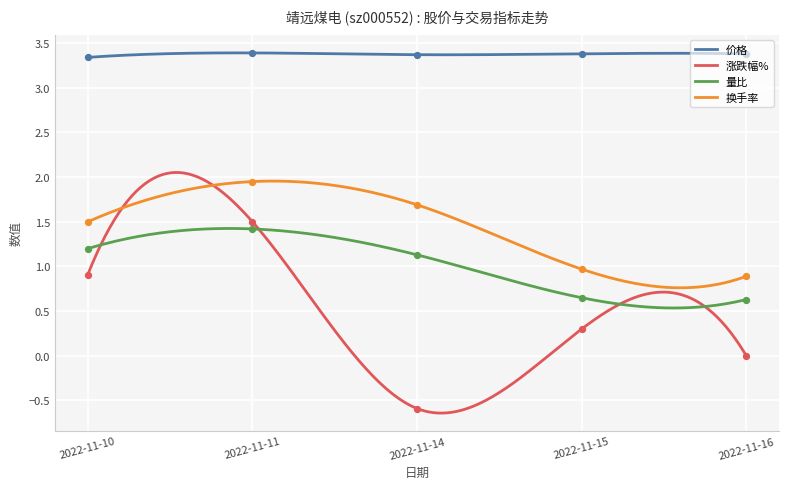

Which series has the largest total across all categories?

价格